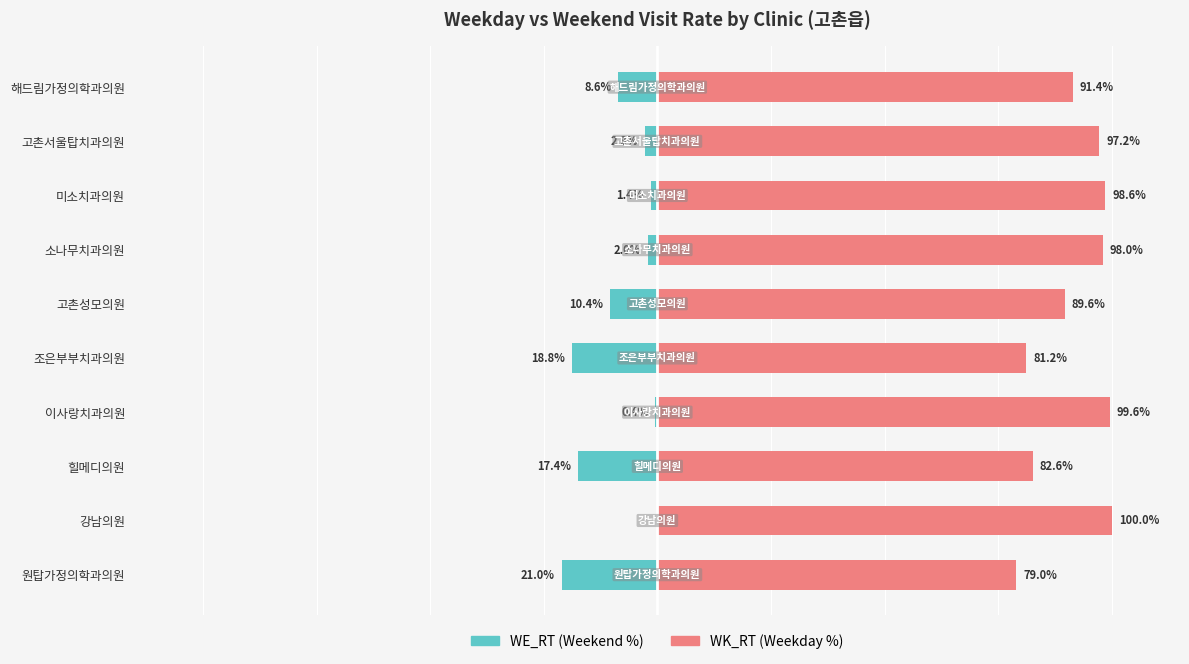

How many data points in WK_RT (Weekday) are above 97?

5